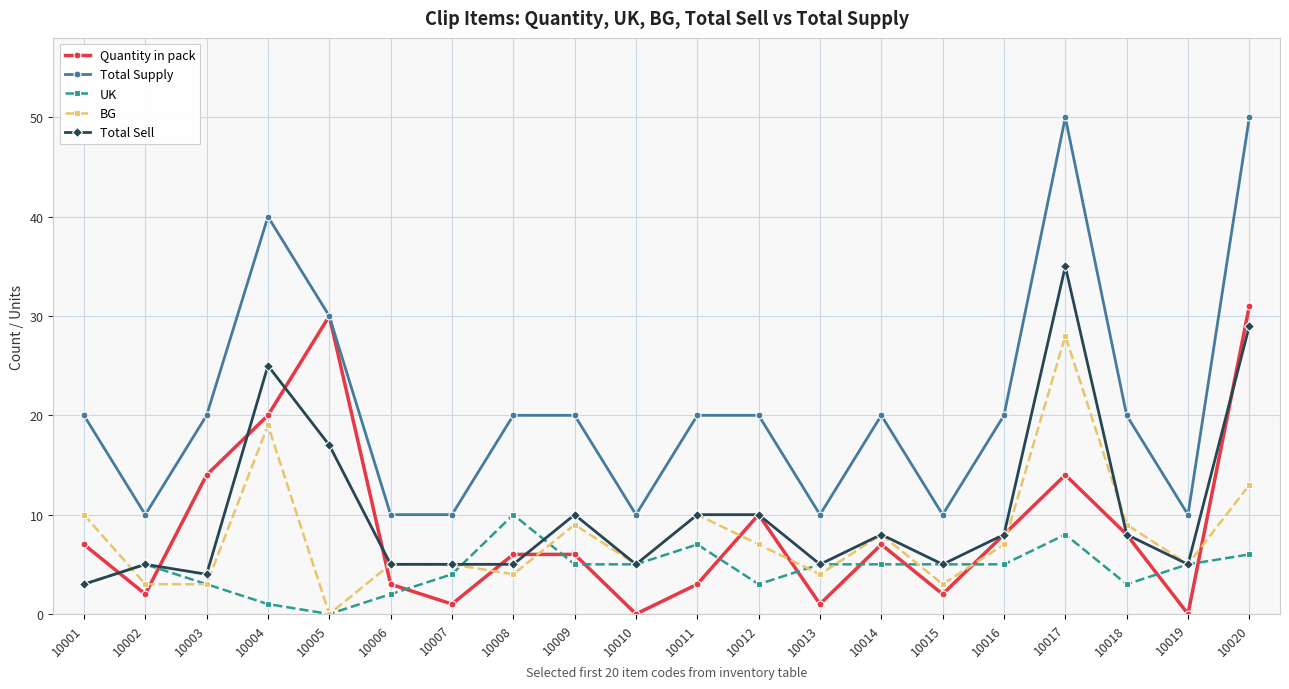

Reading right to left, what are all the values shown in this chart?

Quantity in pack: 10020=31	10019=0	10018=8	10017=14	10016=8	10015=2	10014=7	10013=1	10012=10	10011=3	10010=0	10009=6	10008=6	10007=1	10006=3	10005=30	10004=20	10003=14	10002=2	10001=7
Total Supply: 10020=50	10019=10	10018=20	10017=50	10016=20	10015=10	10014=20	10013=10	10012=20	10011=20	10010=10	10009=20	10008=20	10007=10	10006=10	10005=30	10004=40	10003=20	10002=10	10001=20
UK: 10020=6	10019=5	10018=3	10017=8	10016=5	10015=5	10014=5	10013=5	10012=3	10011=7	10010=5	10009=5	10008=10	10007=4	10006=2	10005=0	10004=1	10003=3	10002=5	10001=3
BG: 10020=13	10019=5	10018=9	10017=28	10016=7	10015=3	10014=8	10013=4	10012=7	10011=10	10010=5	10009=9	10008=4	10007=5	10006=5	10005=0	10004=19	10003=3	10002=3	10001=10
Total Sell: 10020=29	10019=5	10018=8	10017=35	10016=8	10015=5	10014=8	10013=5	10012=10	10011=10	10010=5	10009=10	10008=5	10007=5	10006=5	10005=17	10004=25	10003=4	10002=5	10001=3